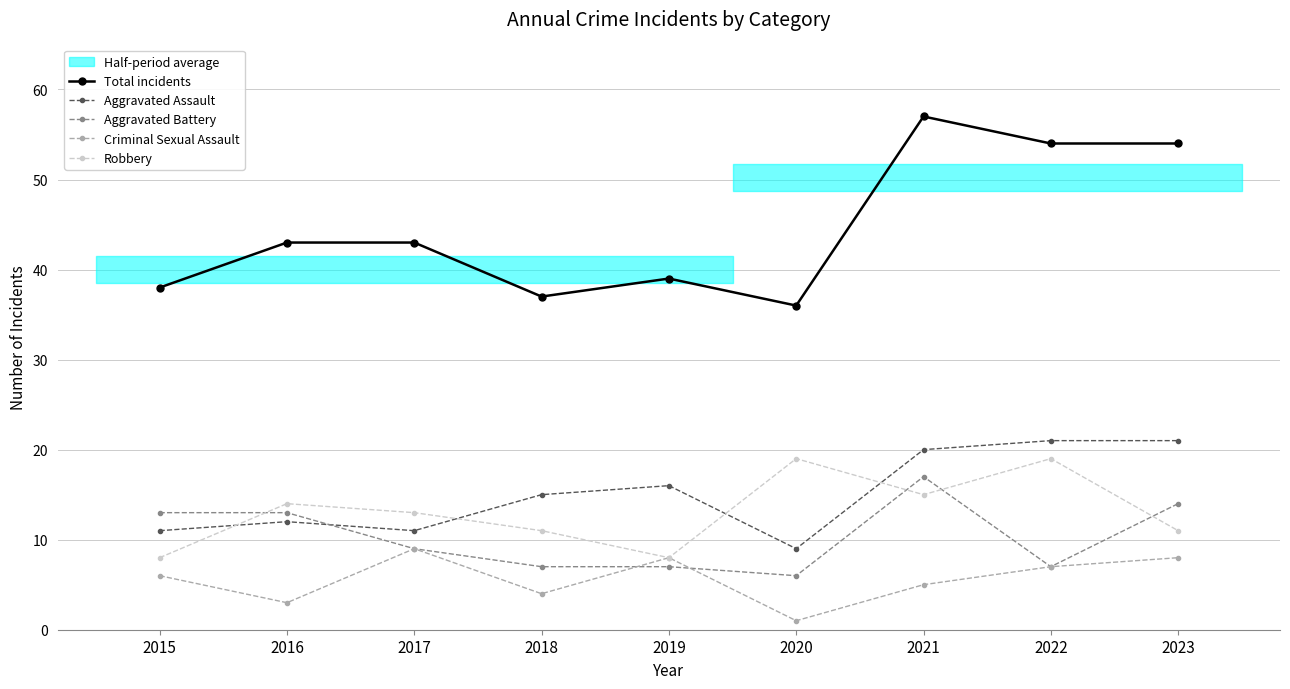

Between 2018 and 2022, which is larger?

2022